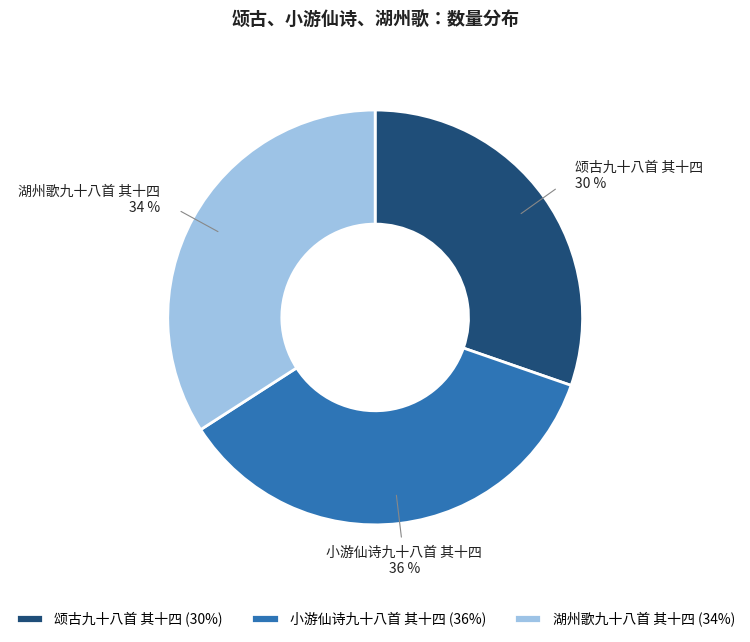

Between 小游仙诗九十八首 其十四 and 颂古九十八首 其十四, which is larger?

小游仙诗九十八首 其十四